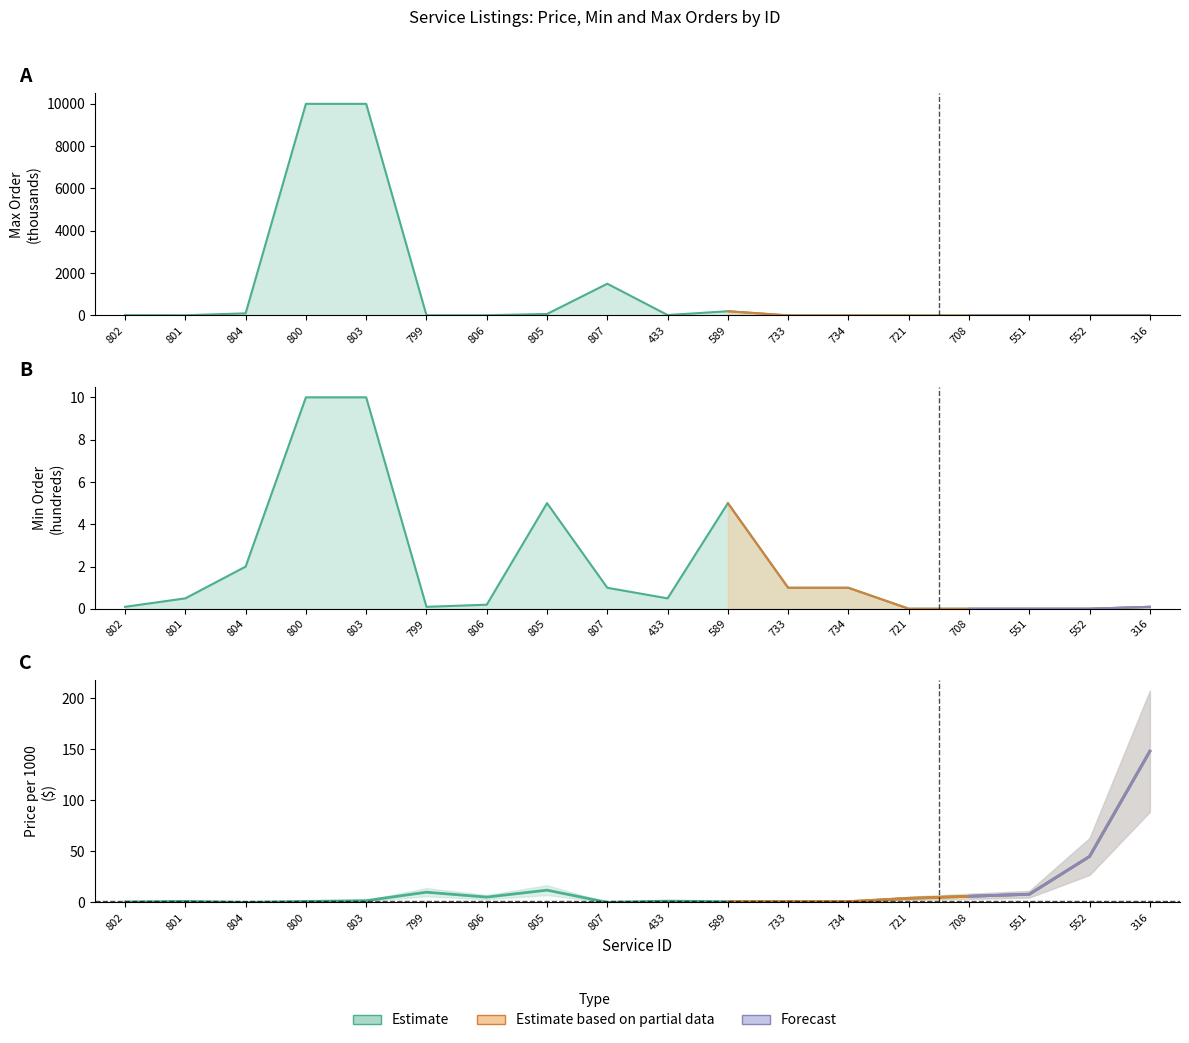

In Max, how many points are lower than both neighbors (excluding endpoints)?

2